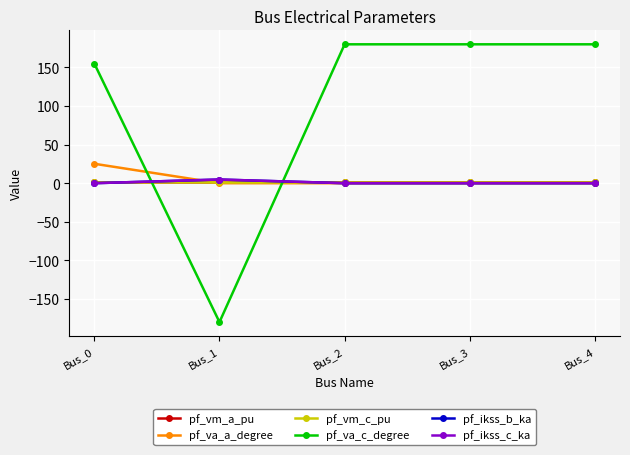

At which category does pf_va_c_degree reach its first local valley?

Bus_1